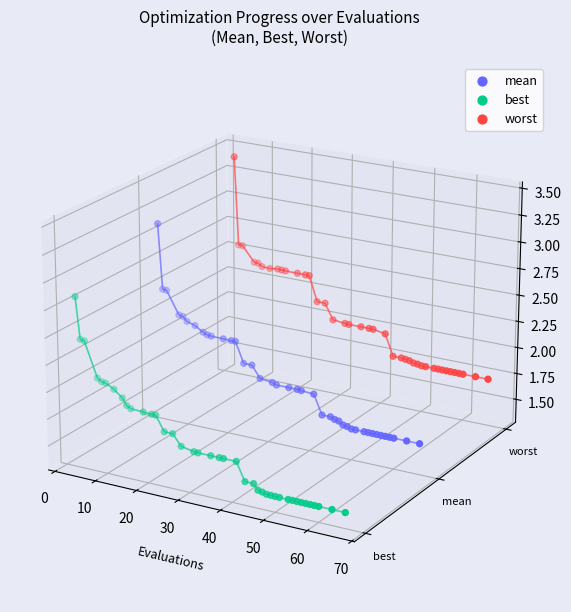

Which series has the largest total across all categories?

worst